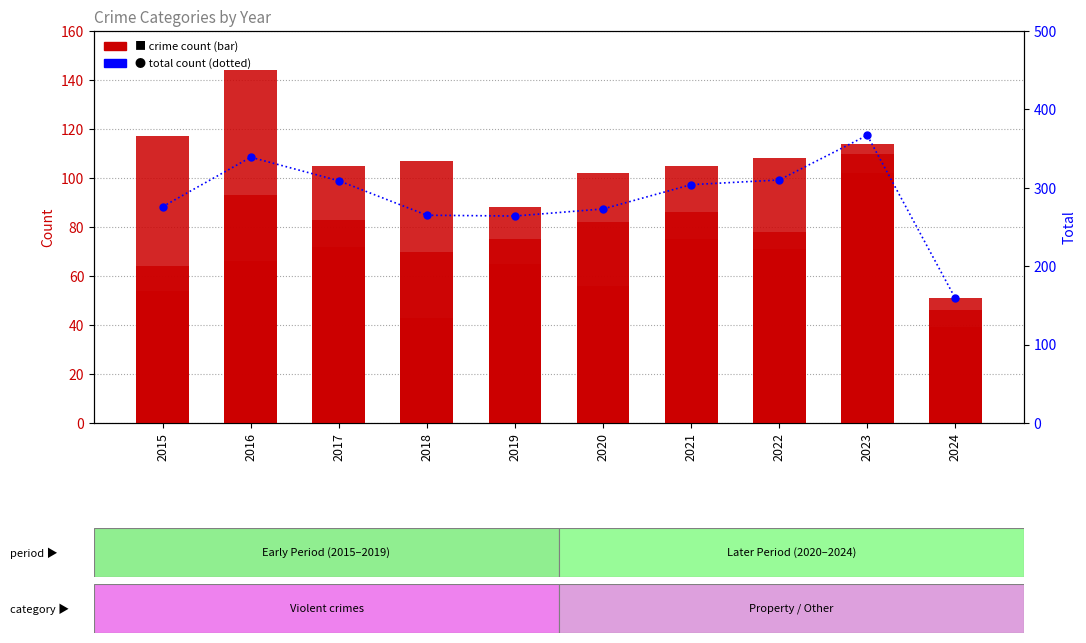

Reading right to left, what are all the values shown in this chart?

Aggravated Assault: 39	110	78	86	56	65	43	72	66	54
Aggravated Battery: 51	102	71	75	82	88	70	83	93	64
Criminal Sexual Assault: 23	38	43	36	27	36	43	44	28	28
Robbery: 46	114	108	105	102	75	107	105	144	117
Total count: 159	367	310	304	273	264	265	309	339	276